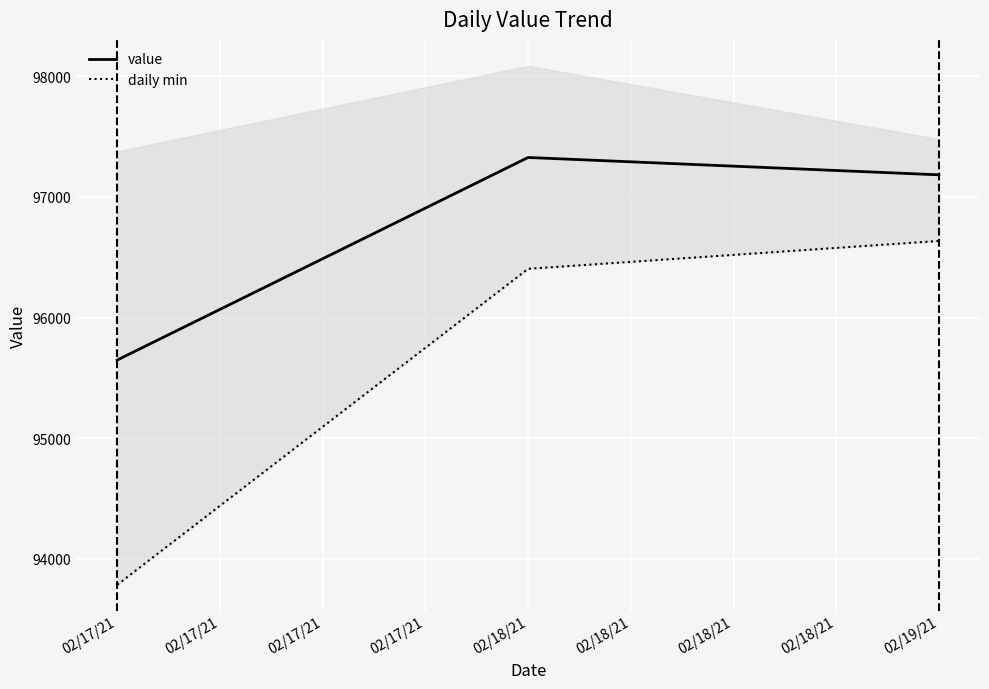

Rank the categories by value value from lowest to highest.

02/17/21, 02/19/21, 02/18/21